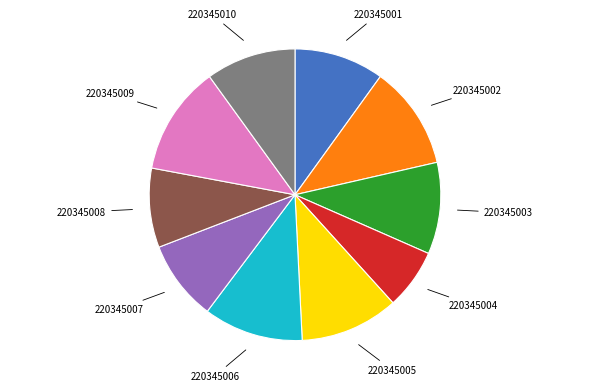

Does any single category account for the majority?

No